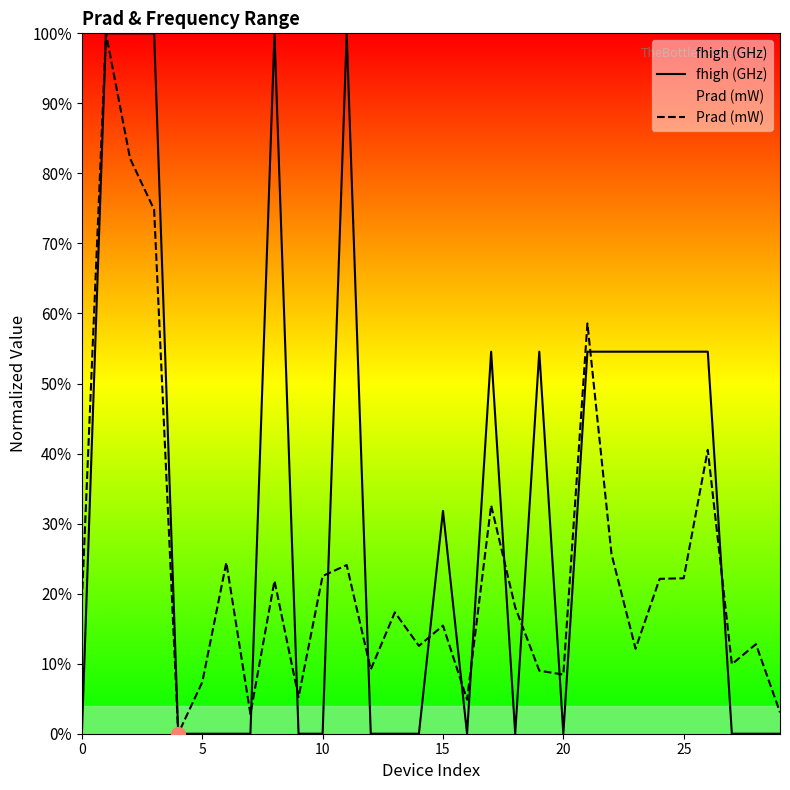

What is the greatest value displayed?

100.0